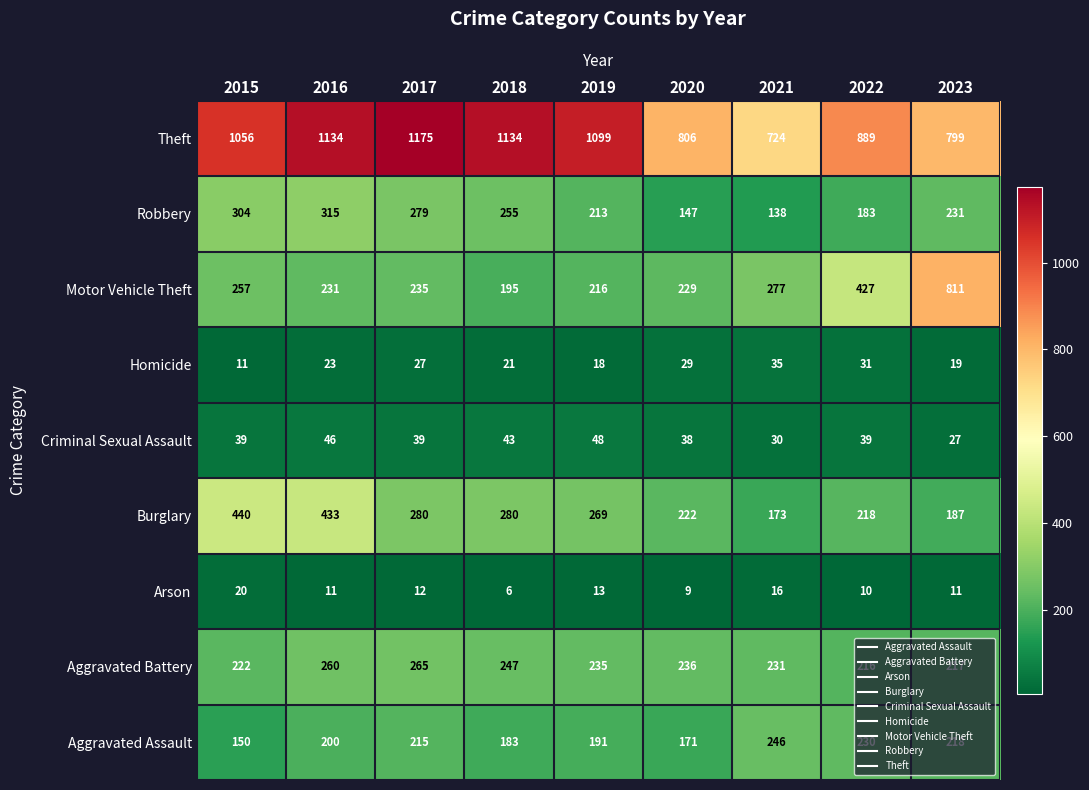

How many distinct data groups are displayed?

9